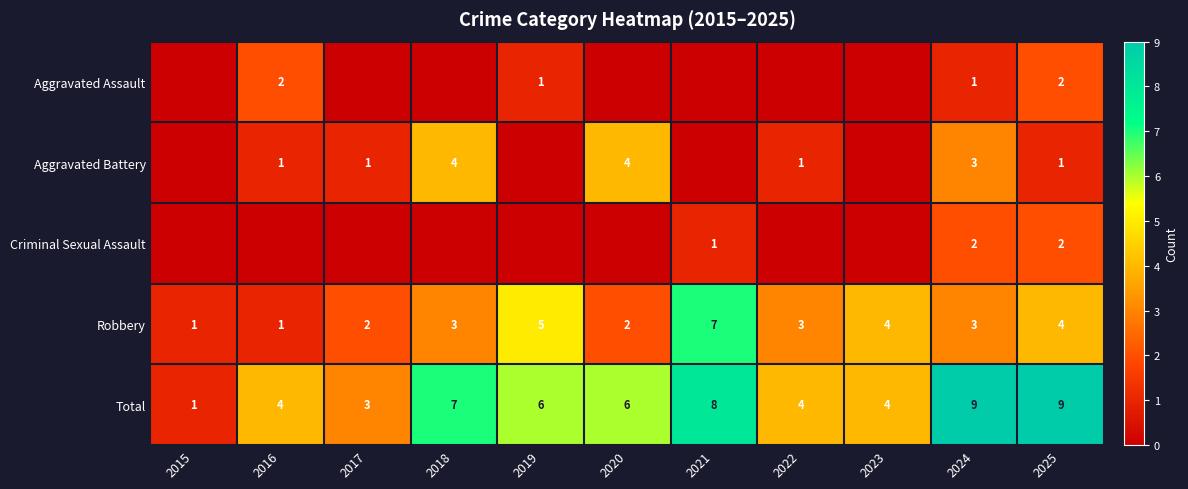

What is the greatest value displayed?

9